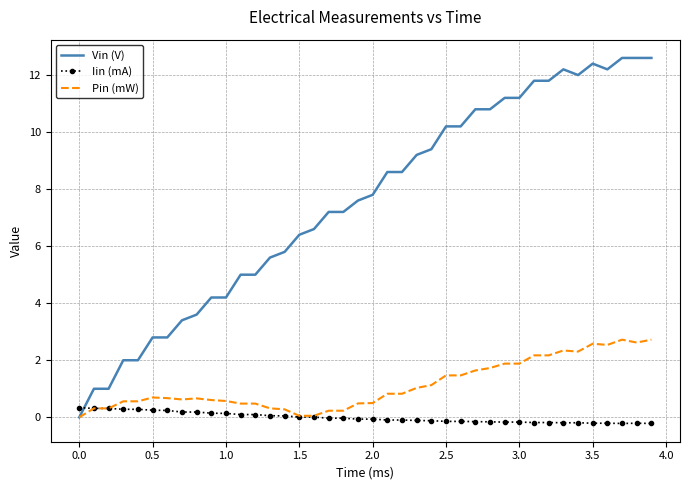

Which series has the largest total across all categories?

Vin (V)